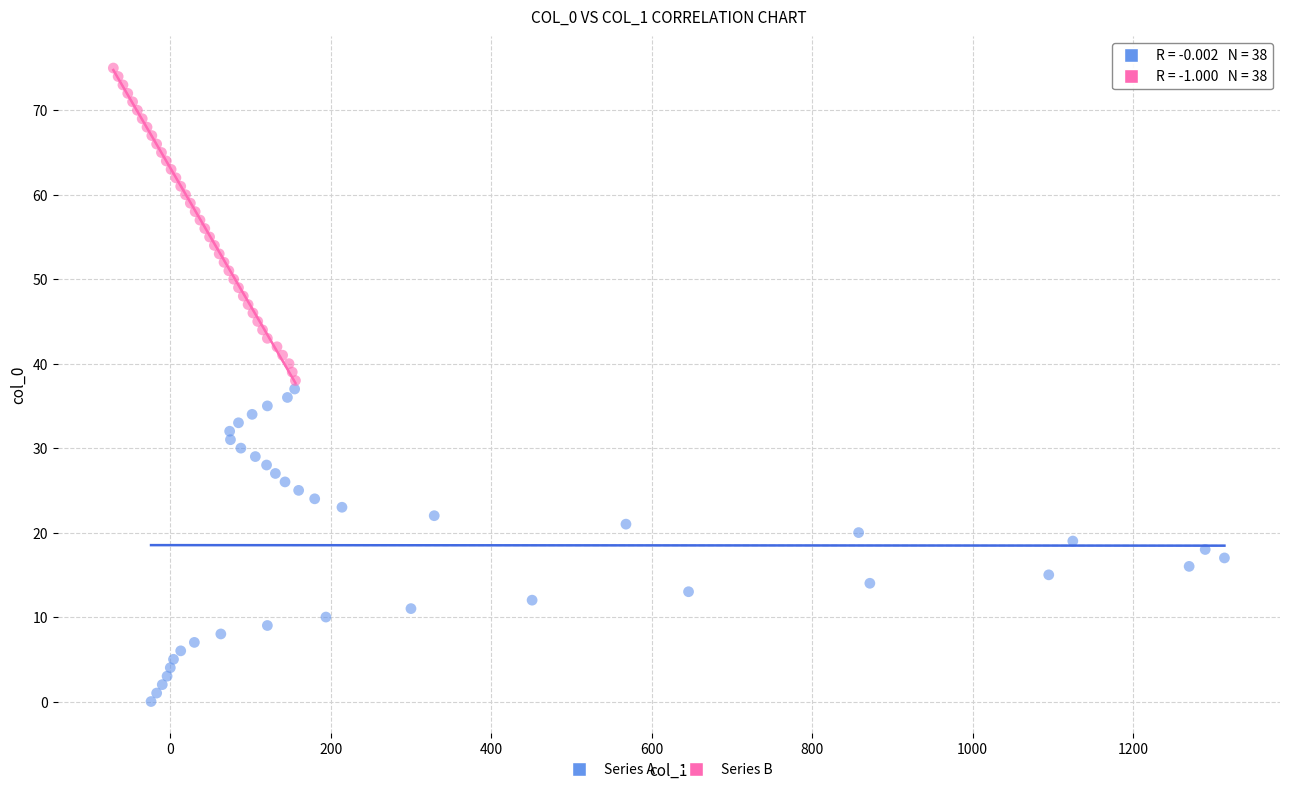

Which series reaches the maximum Y coordinate?

Series B